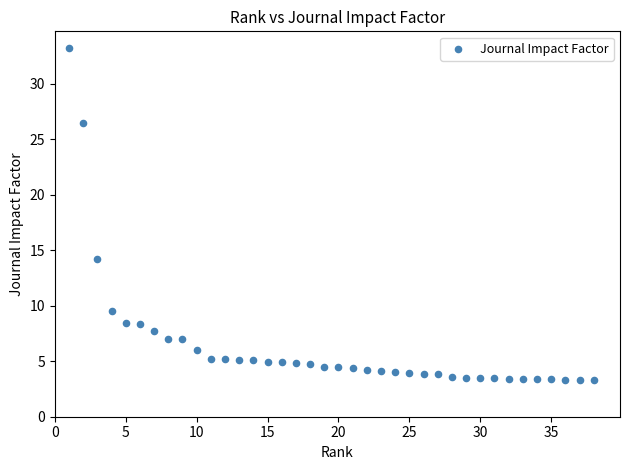

What Y value in the scatter plot is closest to 18?

14.2